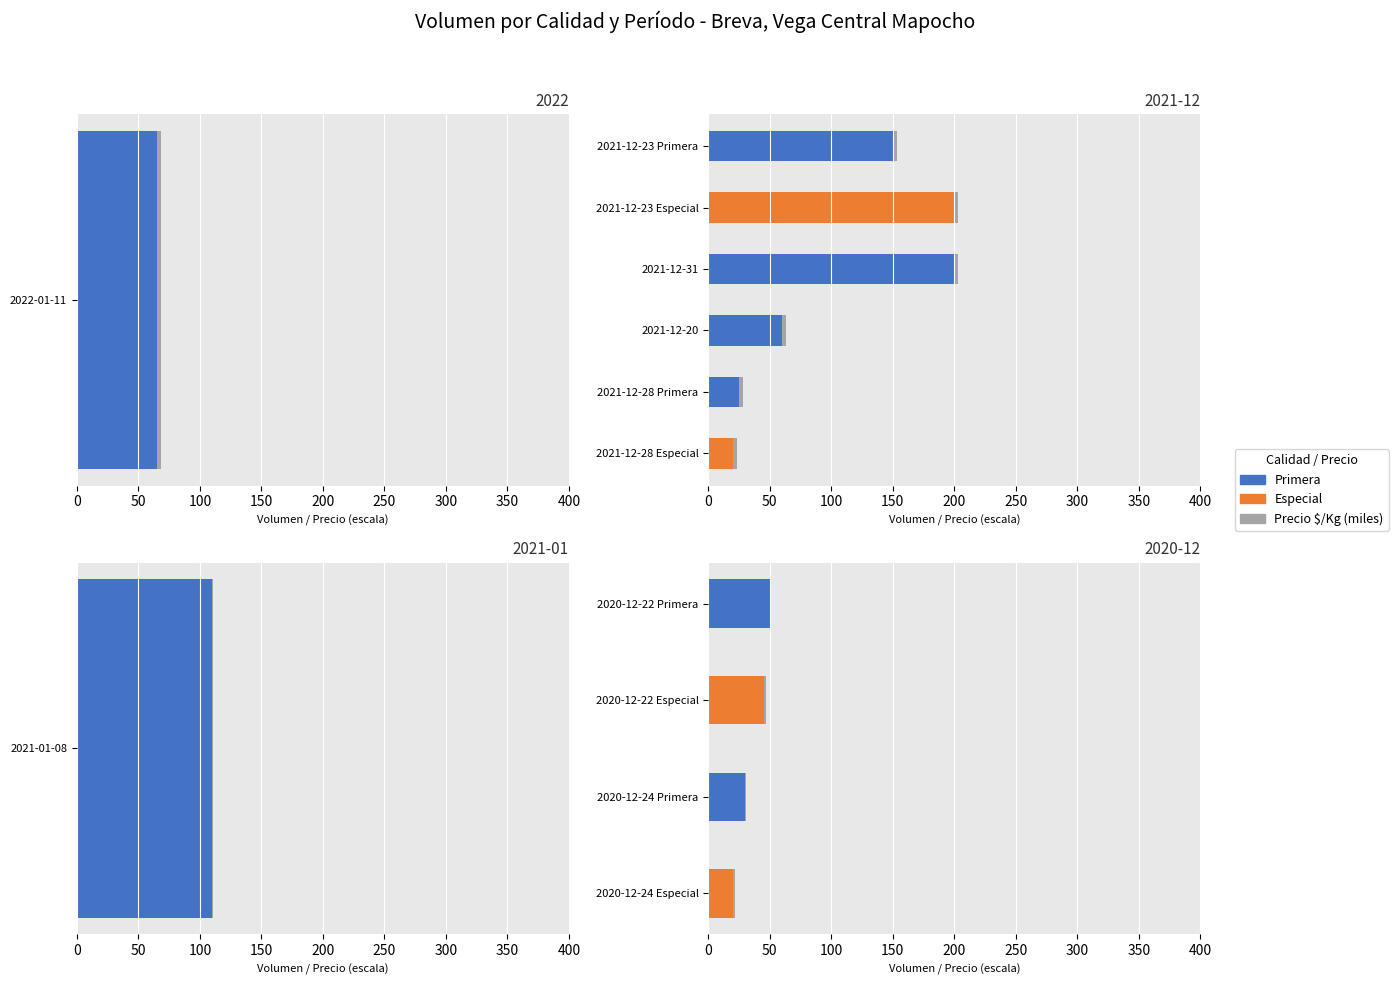

Count the Precio $/Kg (miles) values in the range 1 to 2.

4